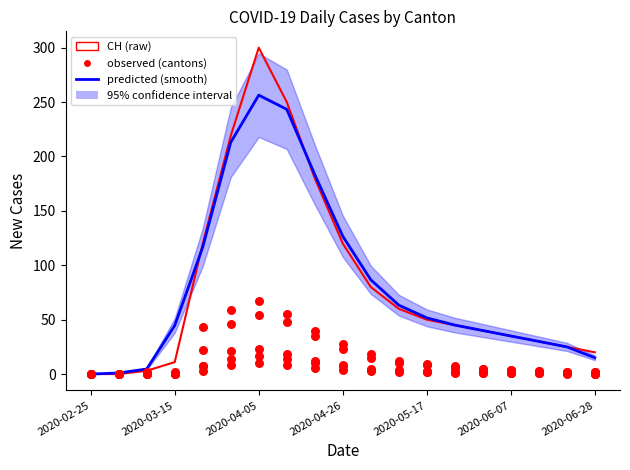

Which series has the largest total across all categories?

CH